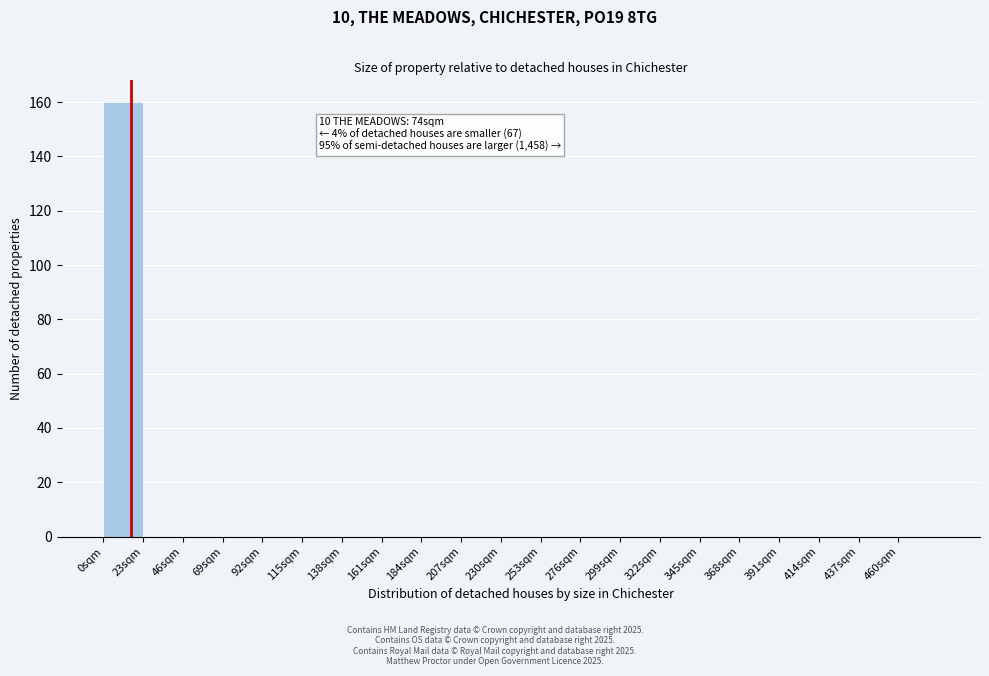

Over which range of the x-axis is the bar tallest?

0 to 23